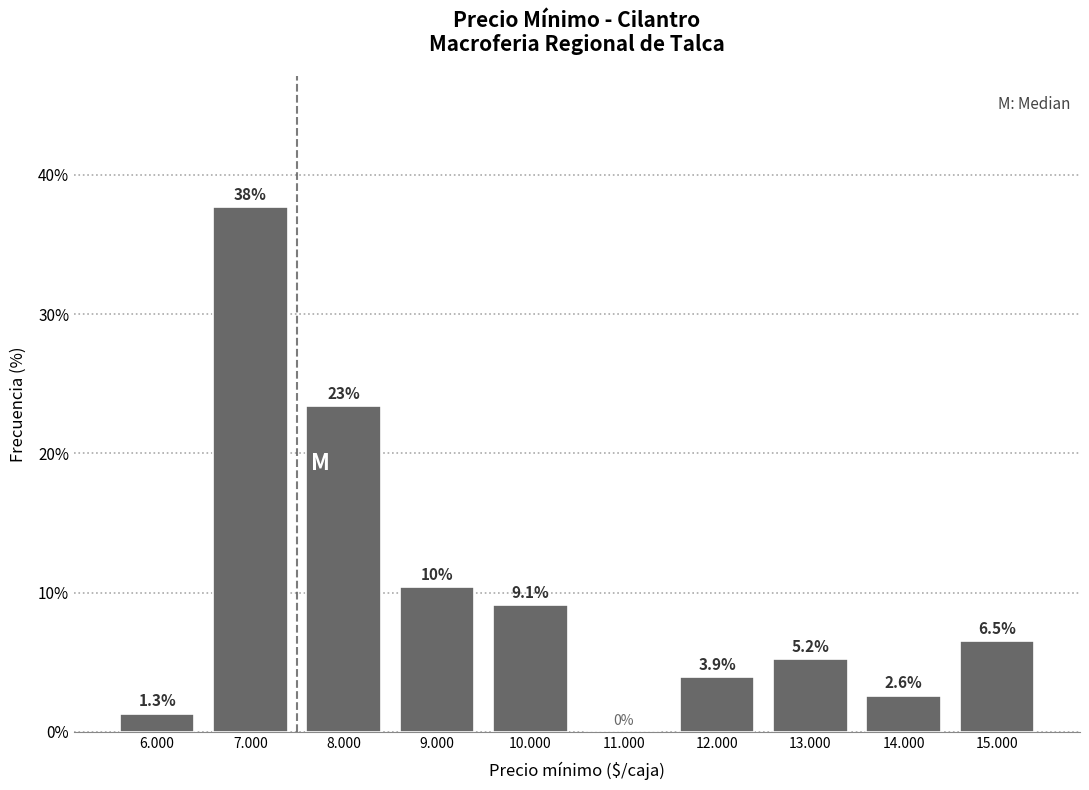

Reading left to right, extract all data points from this chart.

6.000=1.3	7.000=37.7	8.000=23.4	9.000=10.4	10.000=9.1	11.000=0.0	12.000=3.9	13.000=5.2	14.000=2.6	15.000=6.5